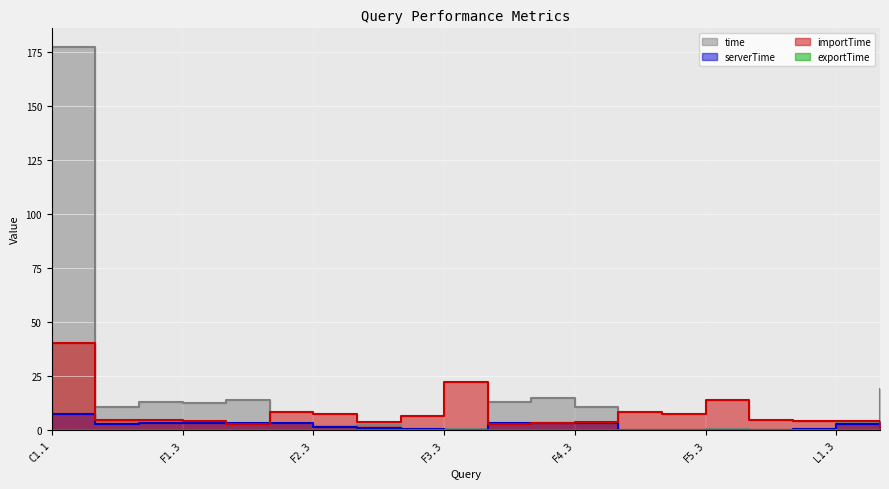

Rank the categories by importTime value from highest to lowest.

C1.1, F3.3, F5.3, F5.1, F2.2, F5.2, F2.3, F3.2, F1.1, L1.1, F1.2, F1.3, L1.2, L1.3, F4.3, F3.1, F4.2, F2.1, F4.1, L2.1